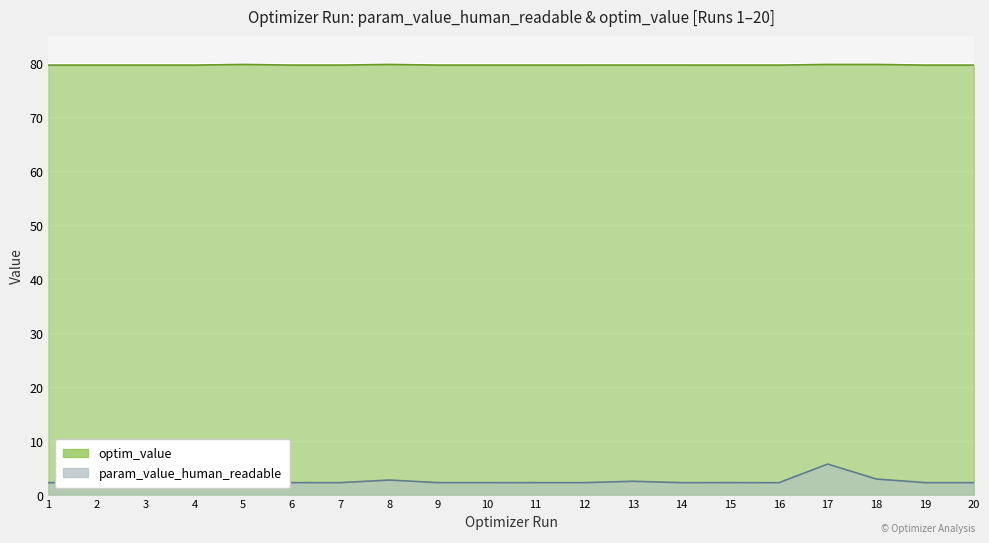

List the series in order of their overall mean, highest first.

optim_value, param_value_human_readable